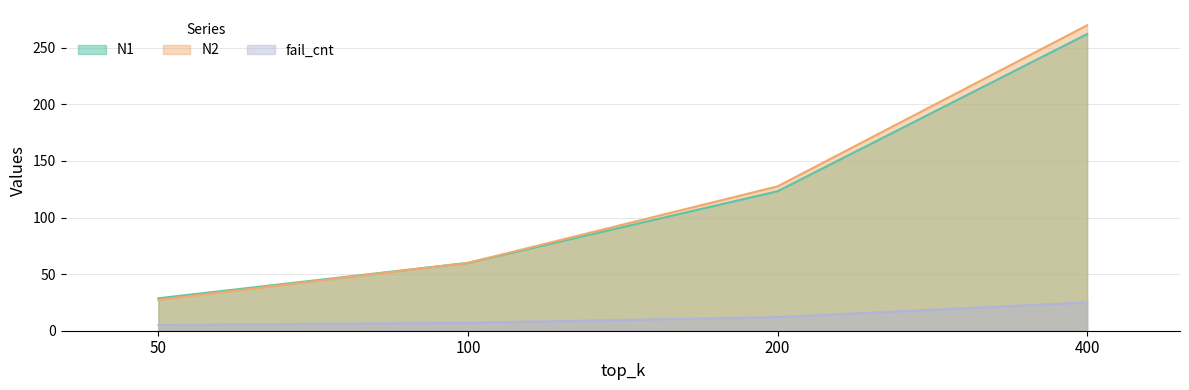

Which category has the highest value in the fail_cnt series?

400